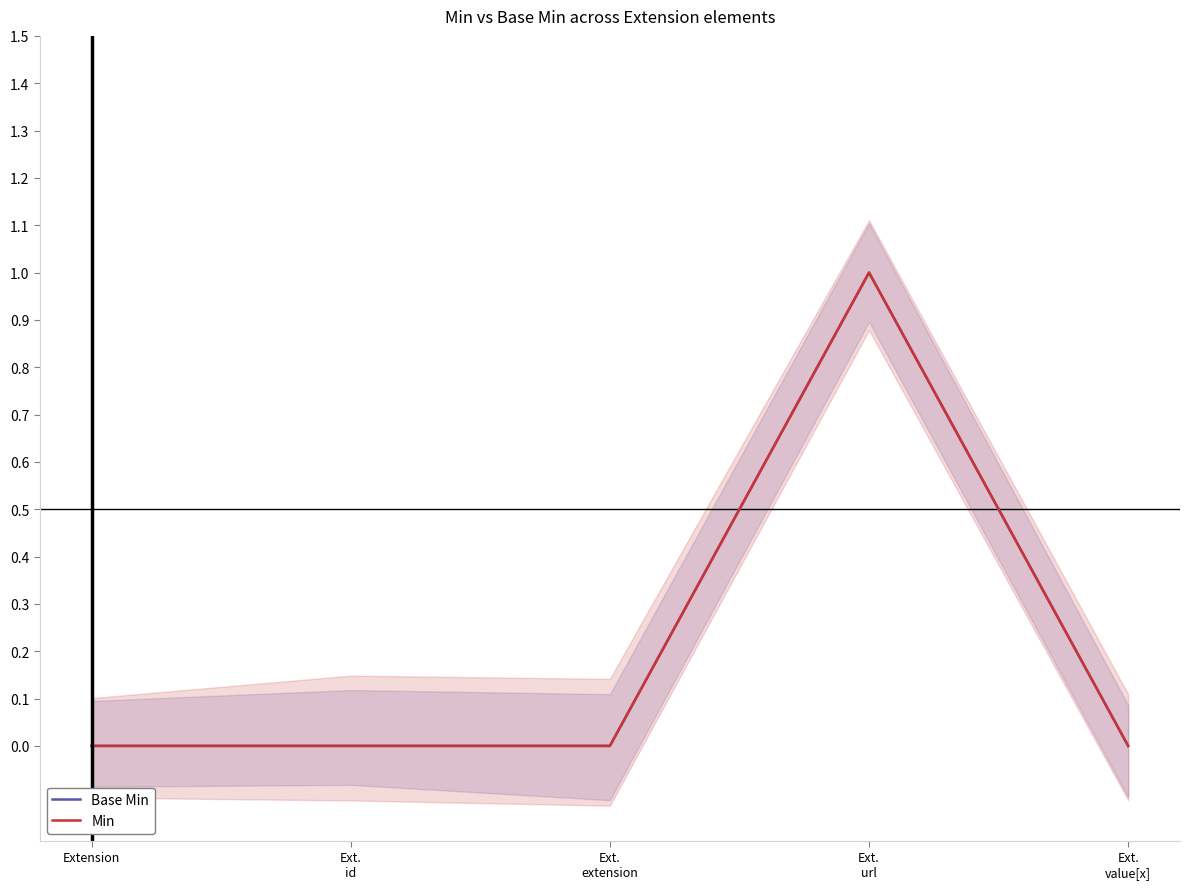

Reading left to right, extract all data points from this chart.

Base Min: Extension=0	Ext.
id=0	Ext.
extension=0	Ext.
url=1	Ext.
value[x]=0
Min: Extension=0	Ext.
id=0	Ext.
extension=0	Ext.
url=1	Ext.
value[x]=0